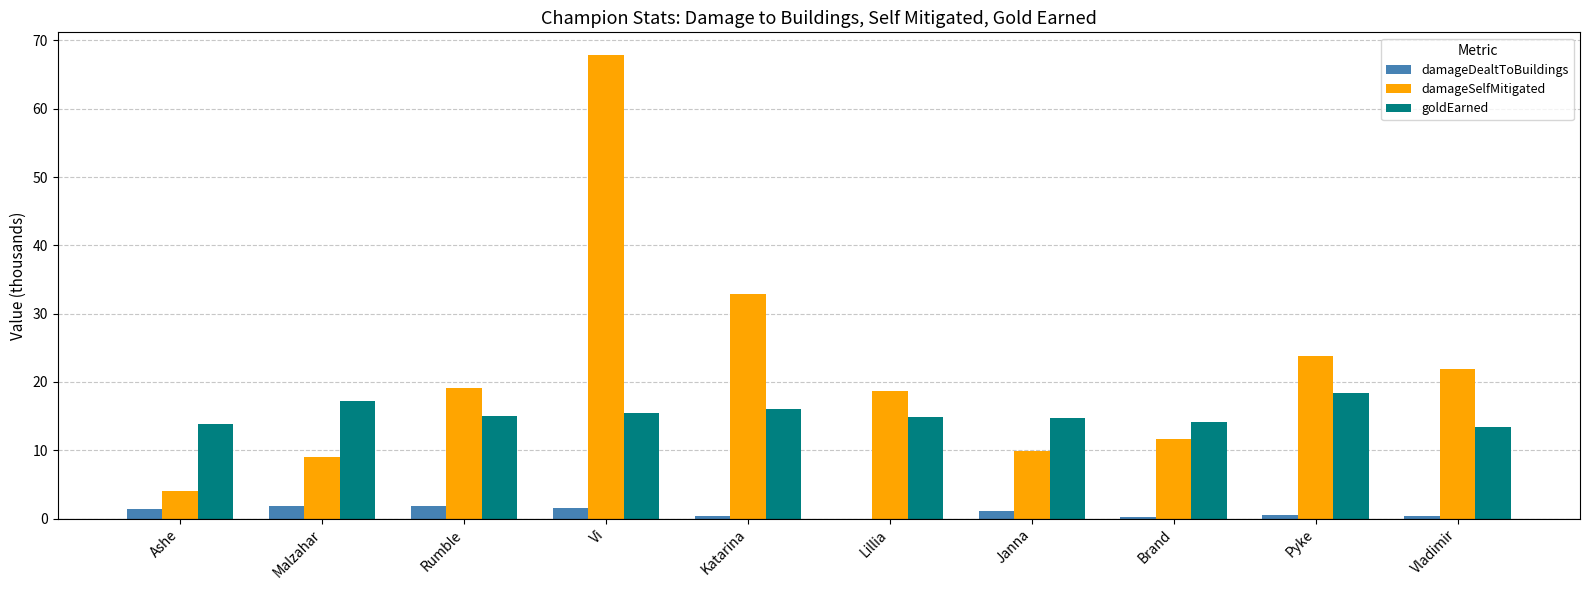

What is the maximum value for damageSelfMitigated?

67.8